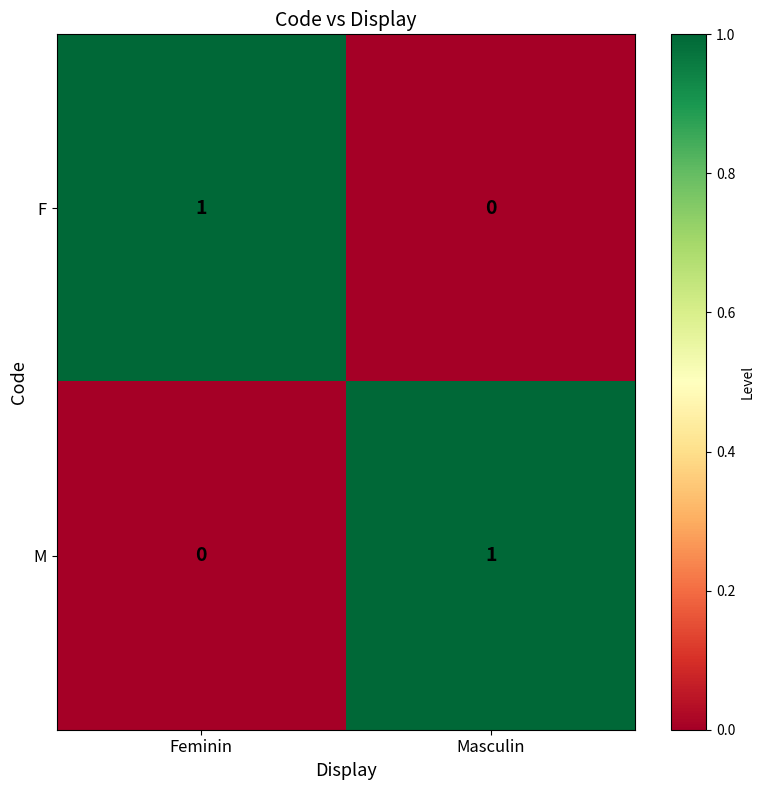

The F series shows 1 at Feminin. True or false?

True